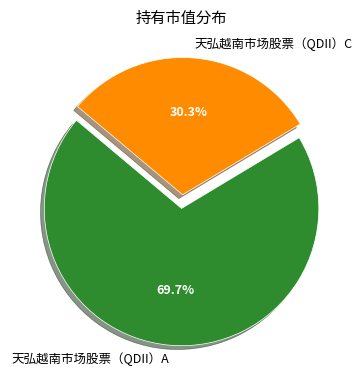

What is the total percentage of 天弘越南市场股票（QDII）C and 天弘越南市场股票（QDII）A?

100.0%